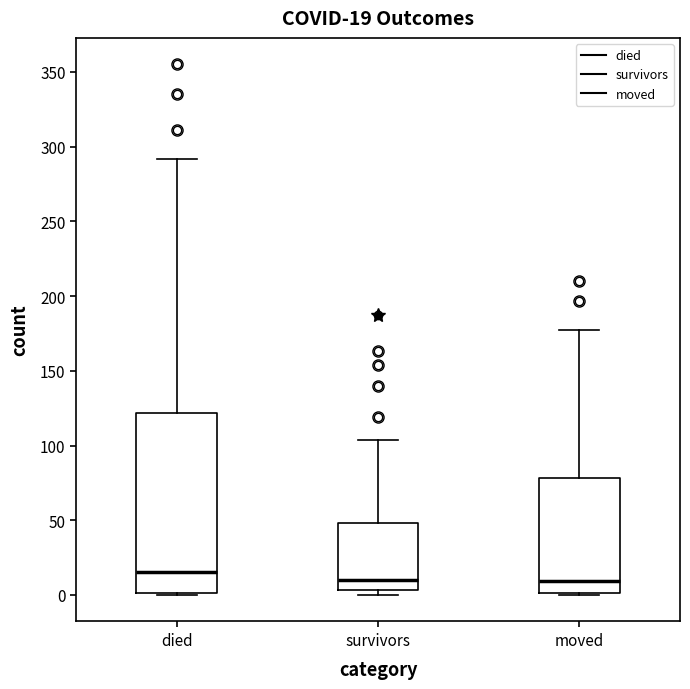

Which box is the tallest, from its lower edge to its upper edge?

died